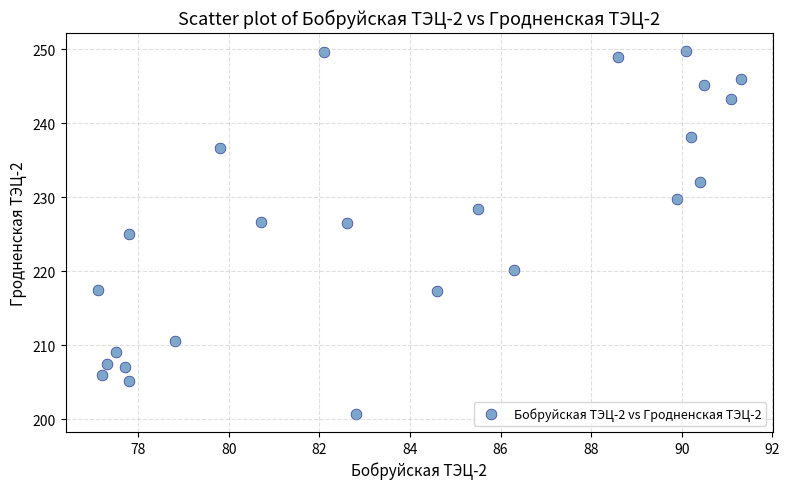

What is the range of Y values (max minus min)?

49.1